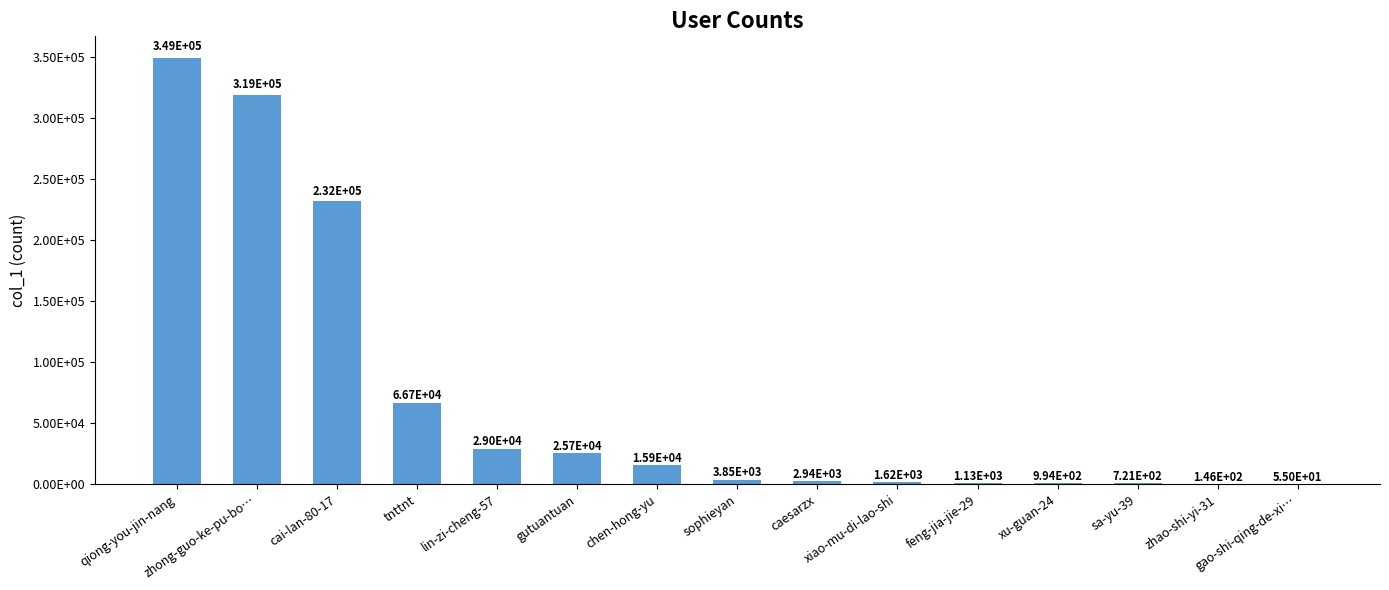

Rank the categories by value from highest to lowest.

qiong-you-jin-nang, zhong-guo-ke-pu-bo…, cai-lan-80-17, tnttnt, lin-zi-cheng-57, gutuantuan, chen-hong-yu, sophieyan, caesarzx, xiao-mu-di-lao-shi, feng-jia-jie-29, xu-guan-24, sa-yu-39, zhao-shi-yi-31, gao-shi-qing-de-xi…